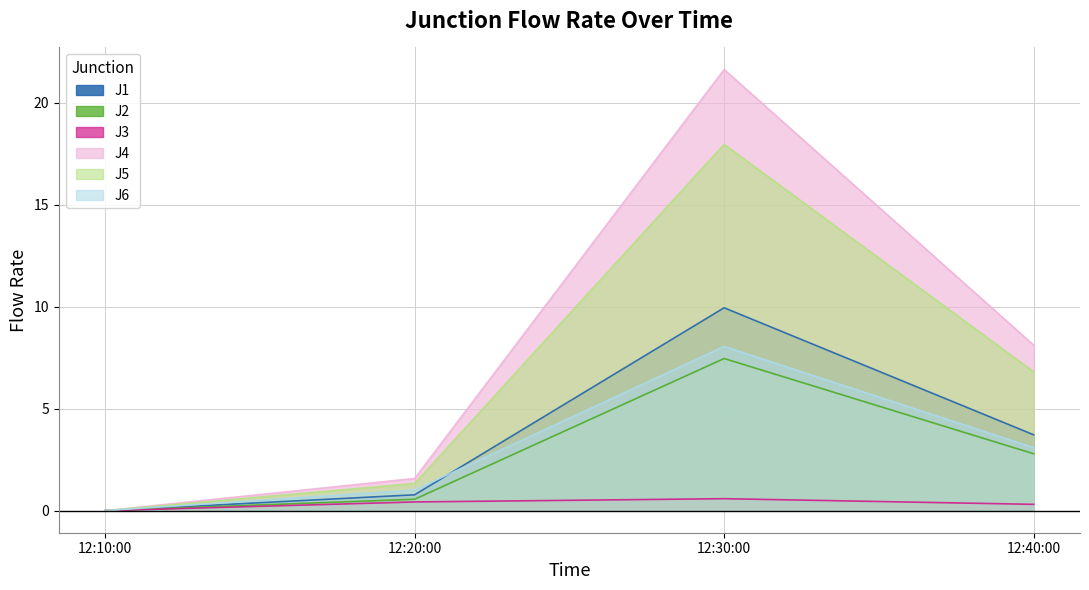

How many lines are shown in the chart?

6